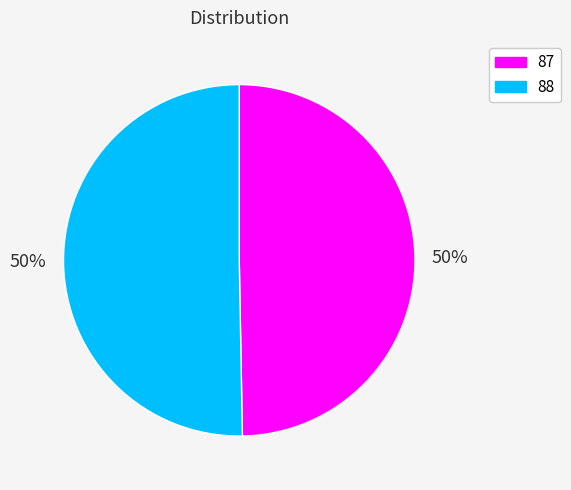

Count the number of slices in the pie.

2